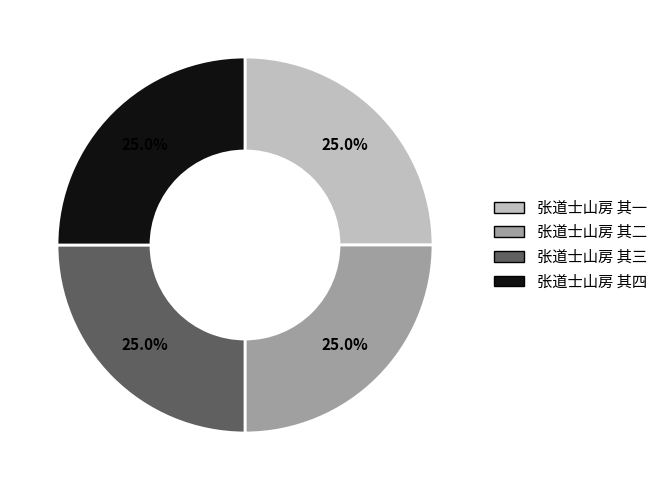

How much of the chart is everything except 张道士山房 其四?

75.0%